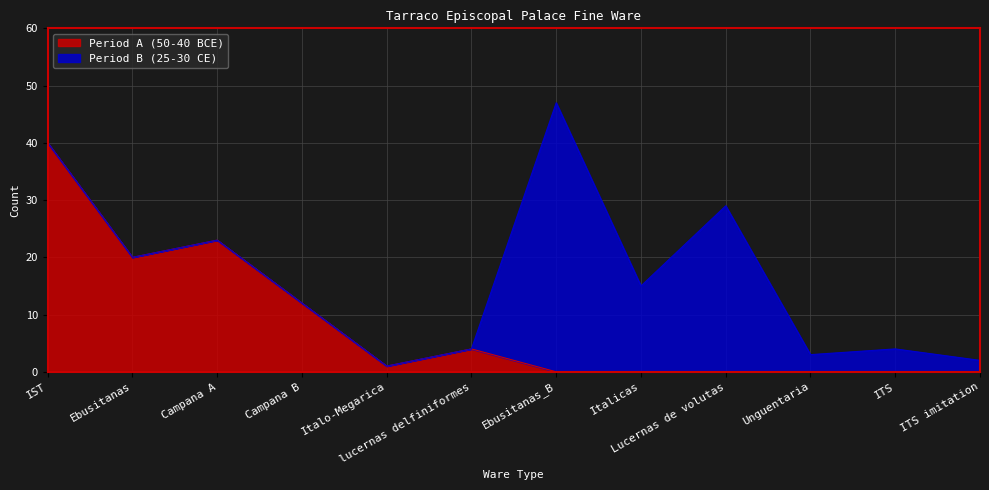

At which category does the data reach its first local peak?

Campana A